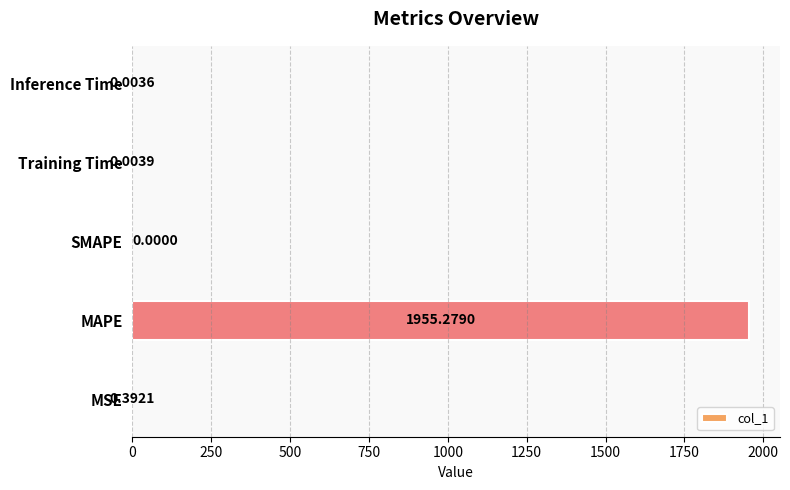

At which label is the value closest to 977?

MSE